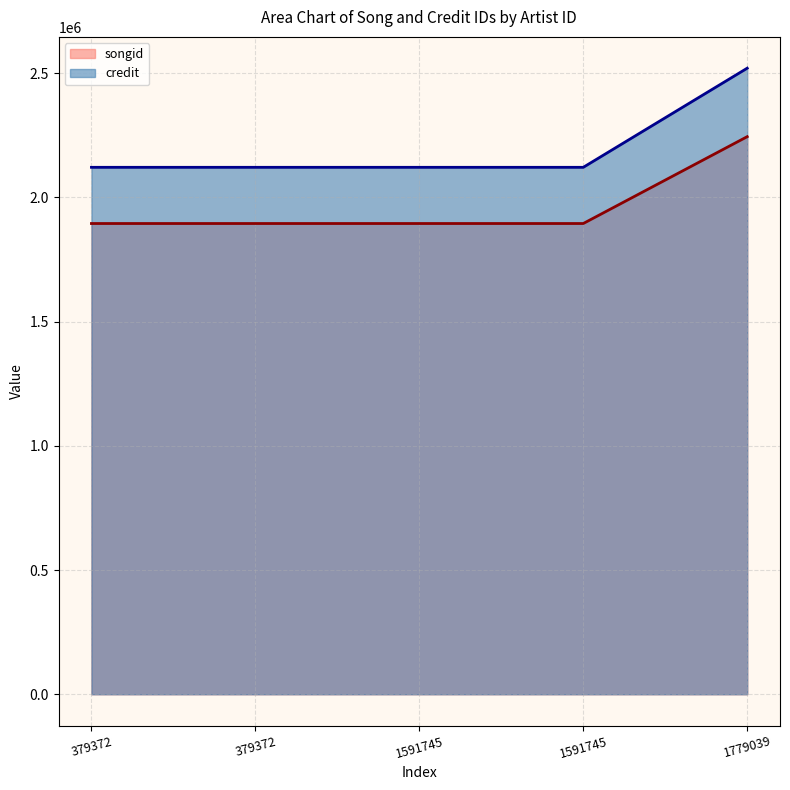

Where is credit nearest to the value 2320719?

379372